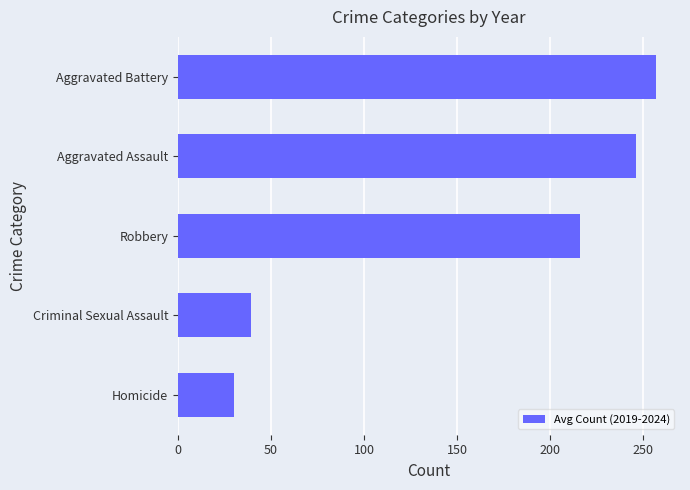

Which has a higher value, Homicide or Aggravated Assault?

Aggravated Assault